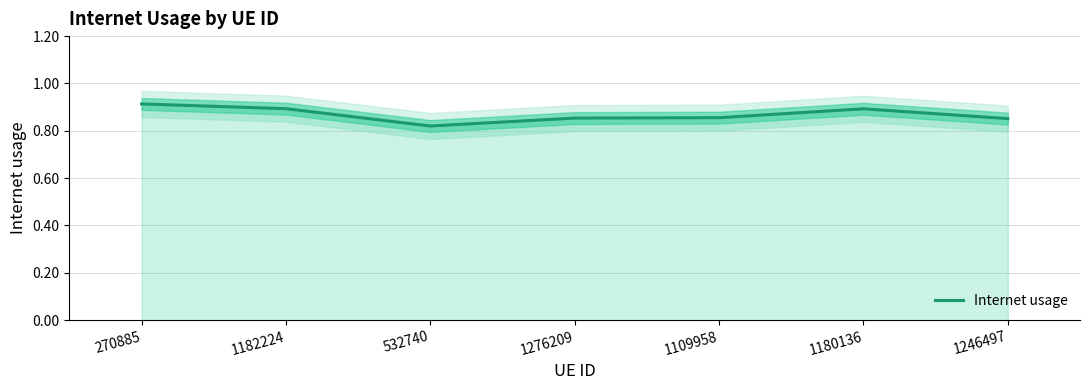

What is the greatest value displayed?

0.9